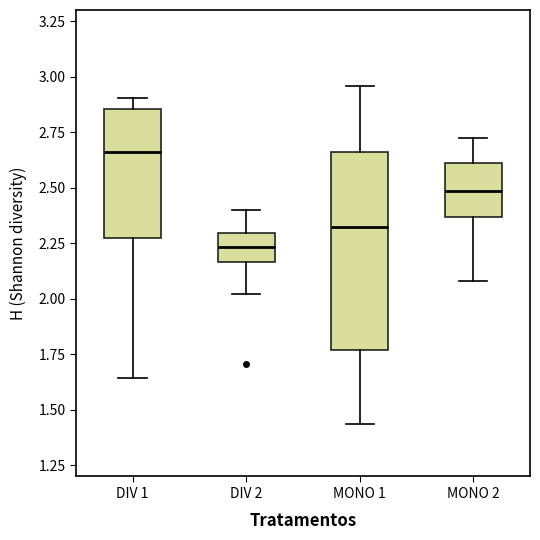

Reading left to right, read every box against the y-axis: the position of its median line, the range the box covers, and the ends of its whiskers. The values are not printed on the chart, so give them approximately, as read against the axis.

DIV 1: median 2.65, box 2.25 to 2.85, whiskers 1.65 to 2.90
DIV 2: median 2.25, box 2.15 to 2.30, whiskers 2.00 to 2.40
MONO 1: median 2.30, box 1.75 to 2.65, whiskers 1.45 to 2.95
MONO 2: median 2.50, box 2.35 to 2.60, whiskers 2.10 to 2.75